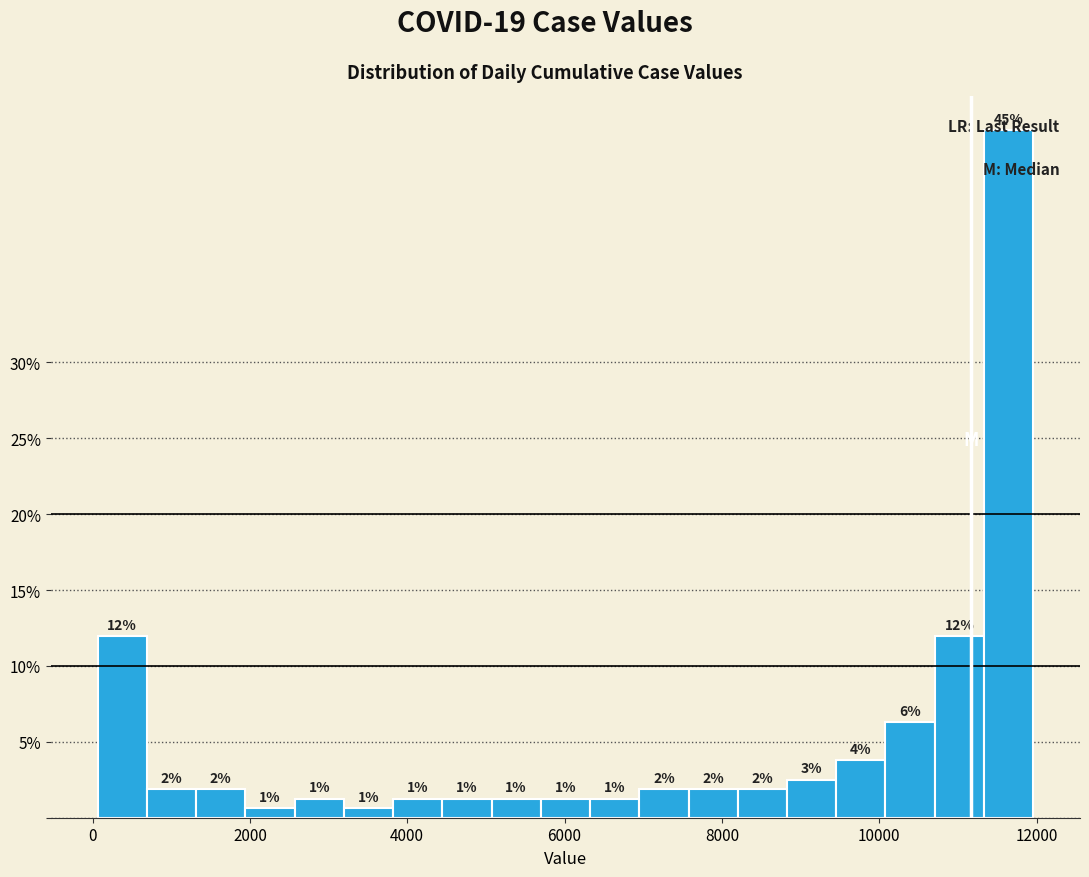

Read against the x-axis, roughly where is the centre of the tallest bar?

11600